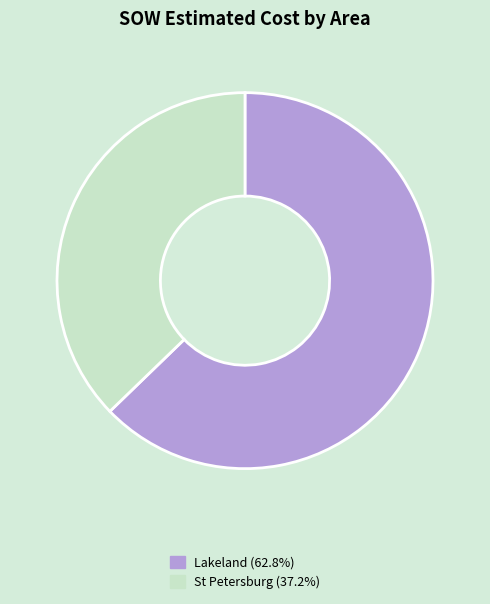

What is the ratio of the value at Lakeland (62.8%) to the value at St Petersburg (37.2%)?

1.7